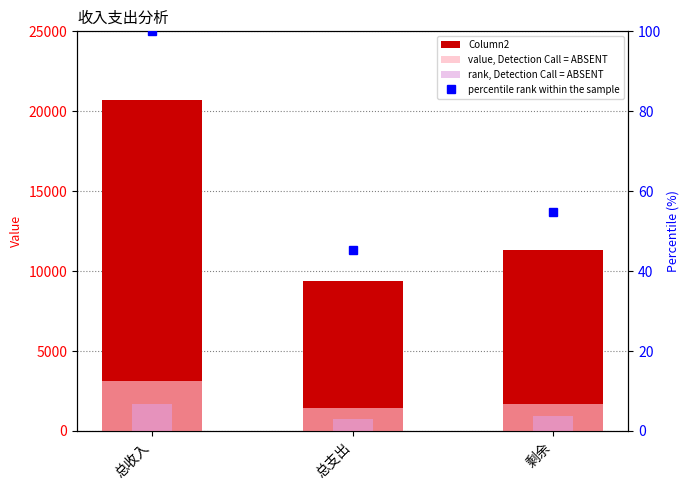

Rank the series by their maximum value, from highest to lowest.

Column2, value, Detection Call = ABSENT, rank, Detection Call = ABSENT, percentile rank within the sample